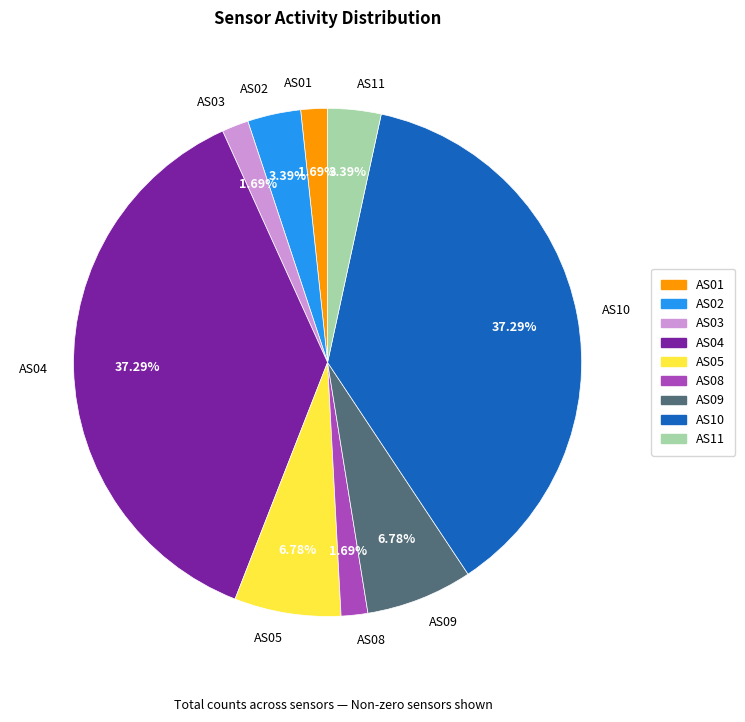

Count the number of slices in the pie.

9